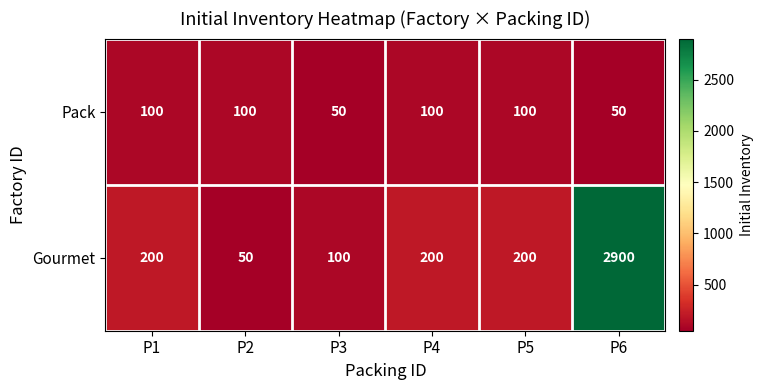

What is the difference between the second highest and second lowest values in the Gourmet series?

100